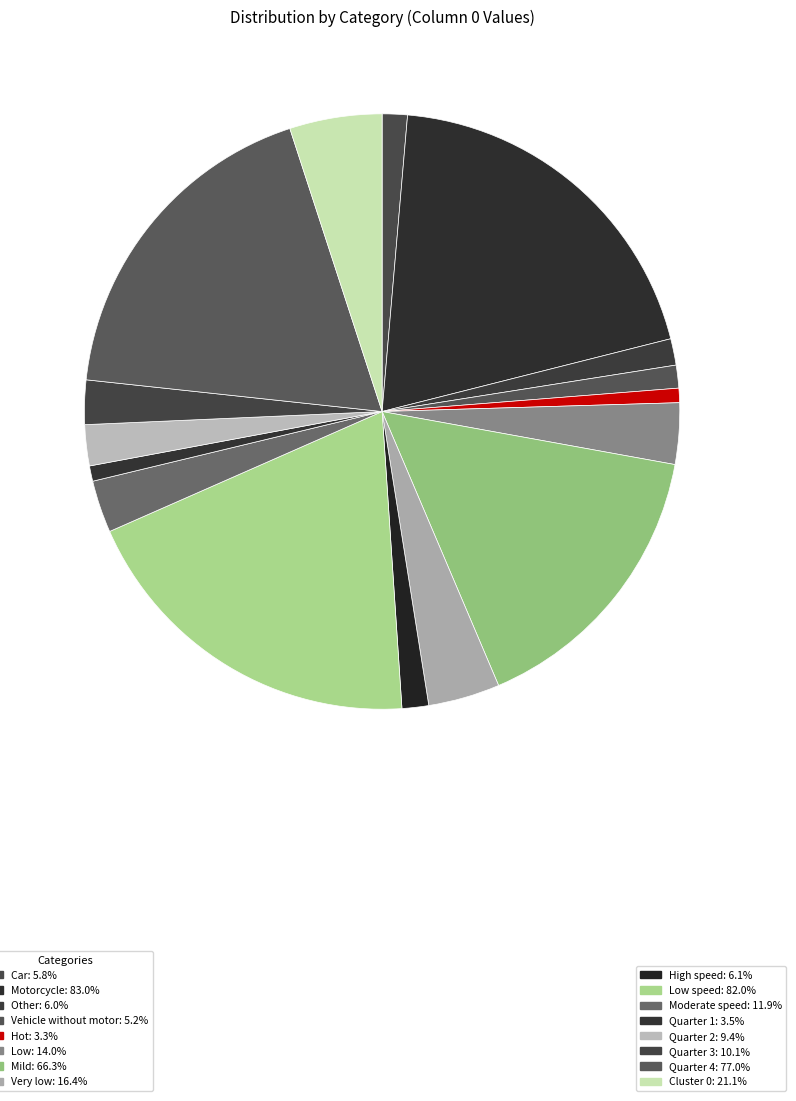

How many segments does this pie chart have?

16